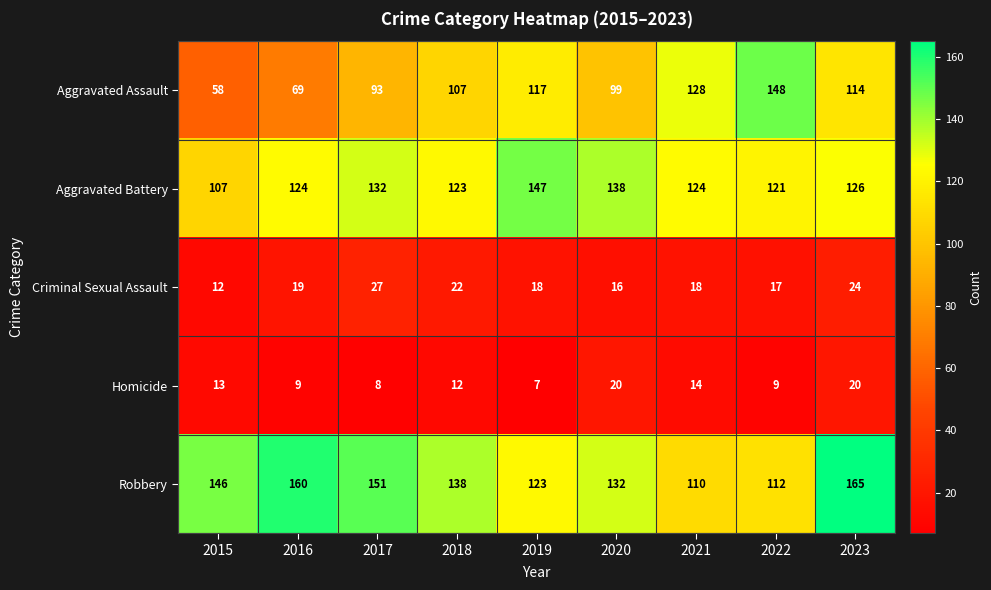

Which series has the largest total across all categories?

Robbery